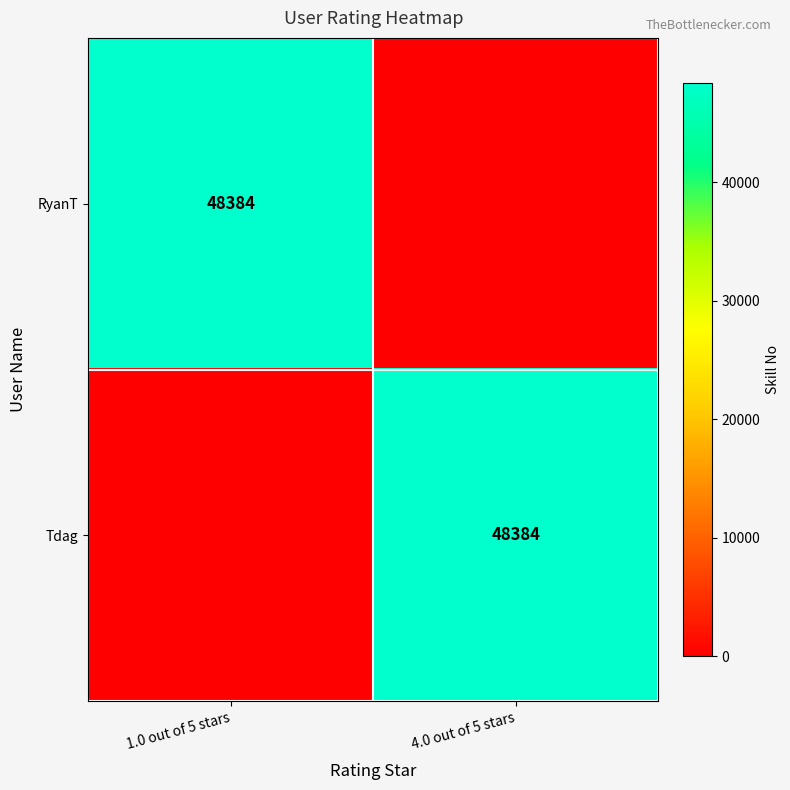

At which category is the sum across all series the highest?

1.0 out of 5 stars